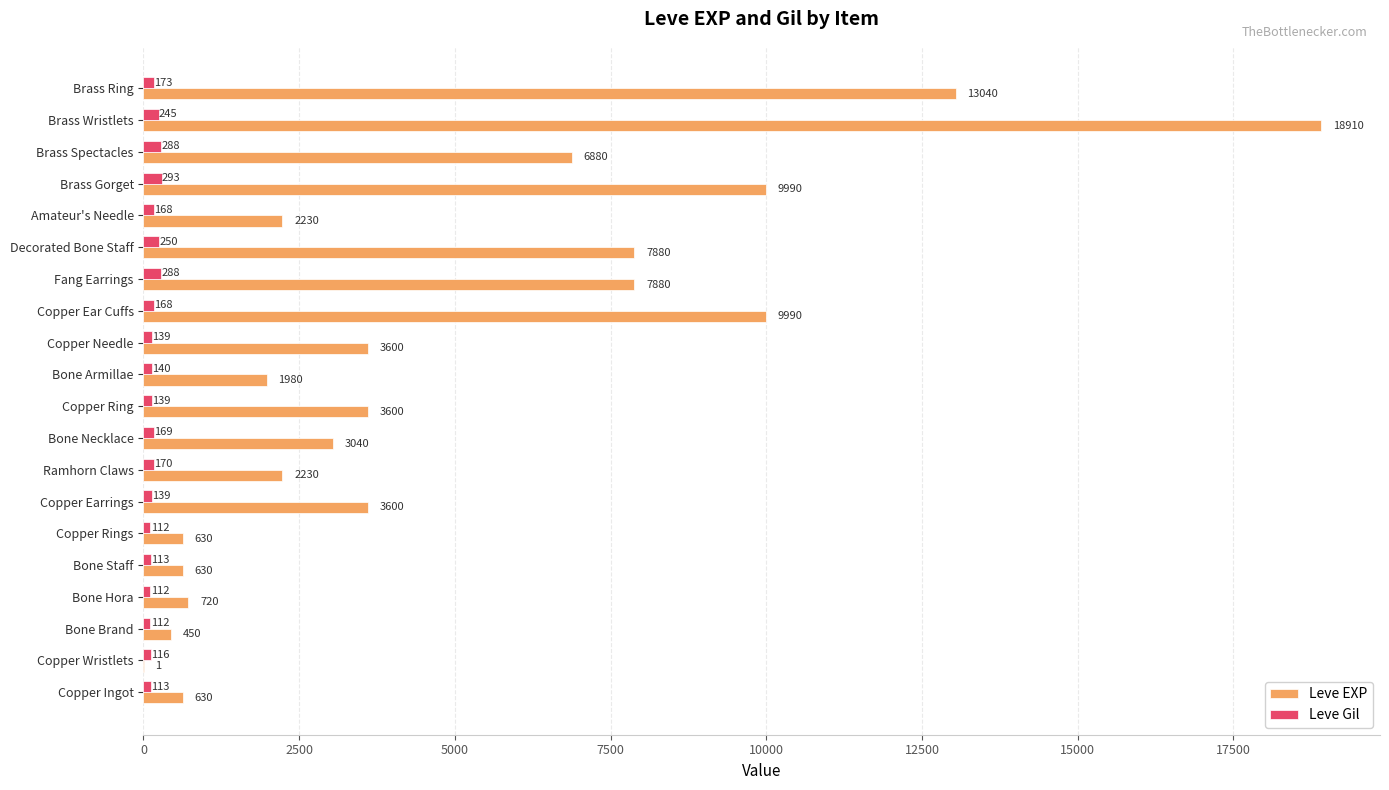

At which label is Leve Gil closest to 202?

Brass Ring